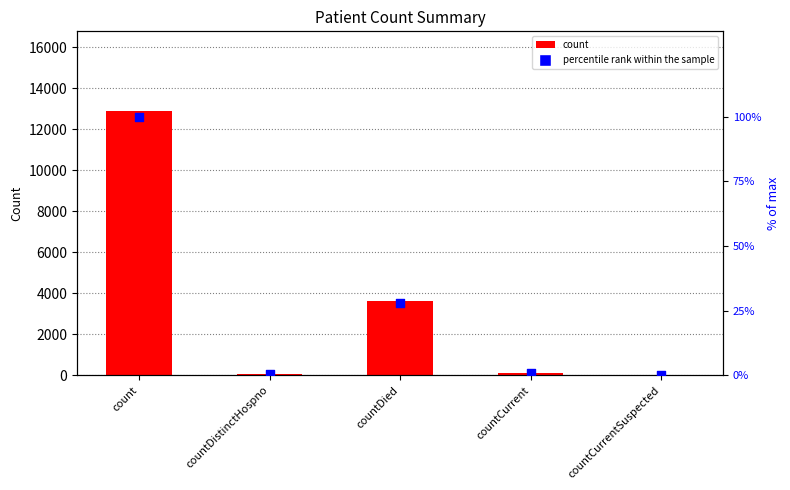

What are all the series names shown in the legend?

count, percentile rank within the sample